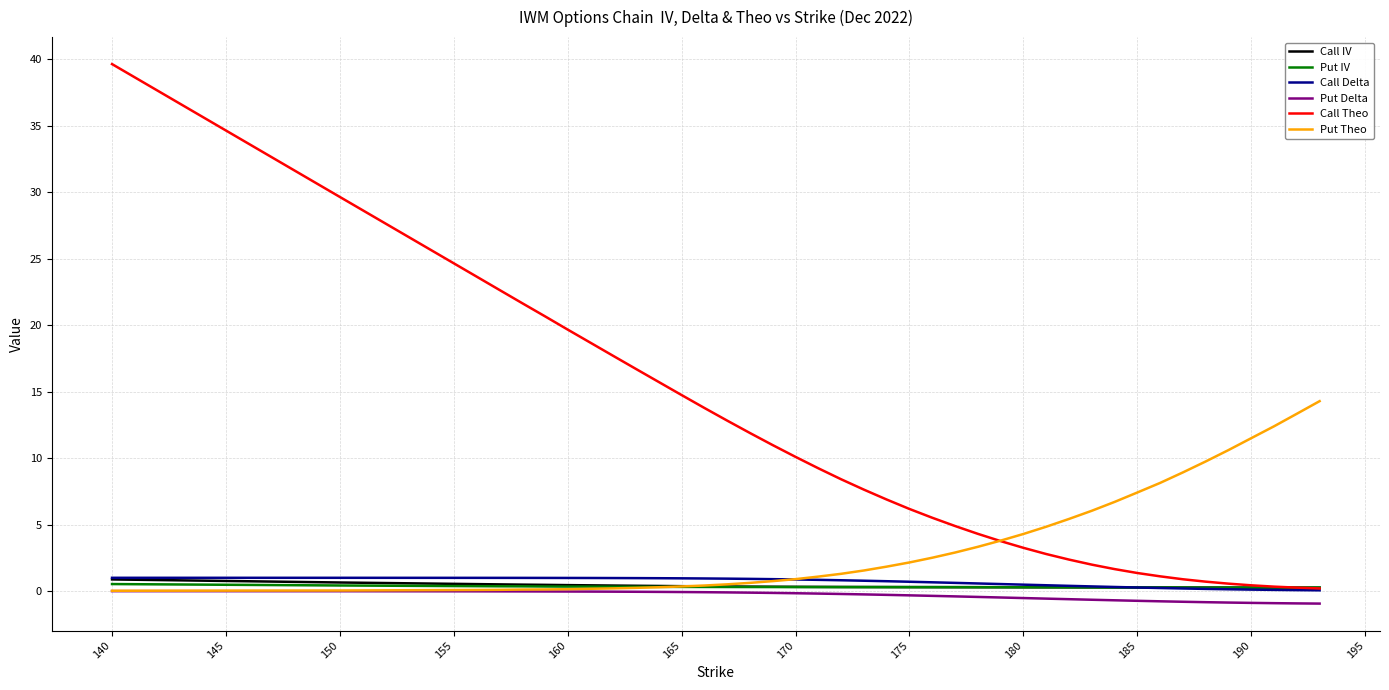

Is this an area chart (filled region under the line)?

No